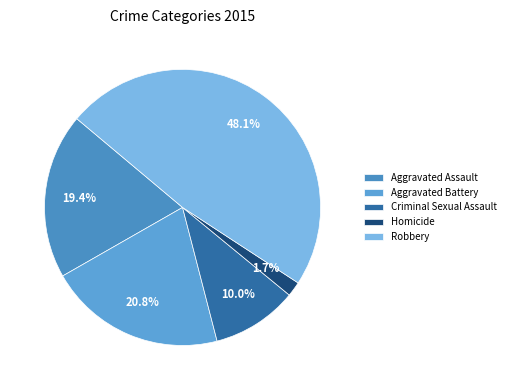

True or false: Homicide accounts for 2% of the total.

True